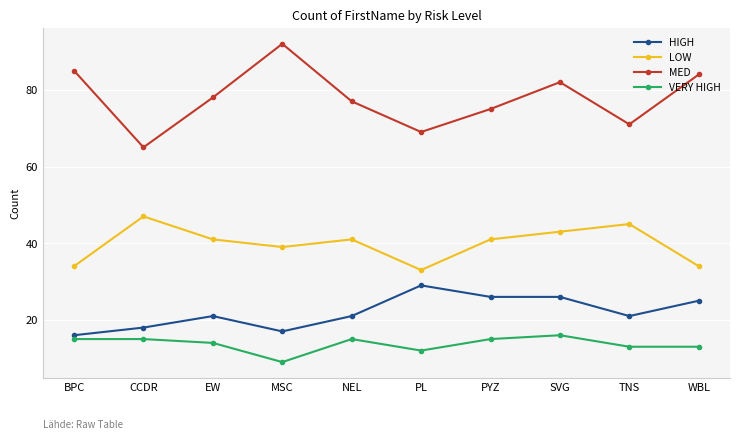

How many lines are shown in the chart?

4